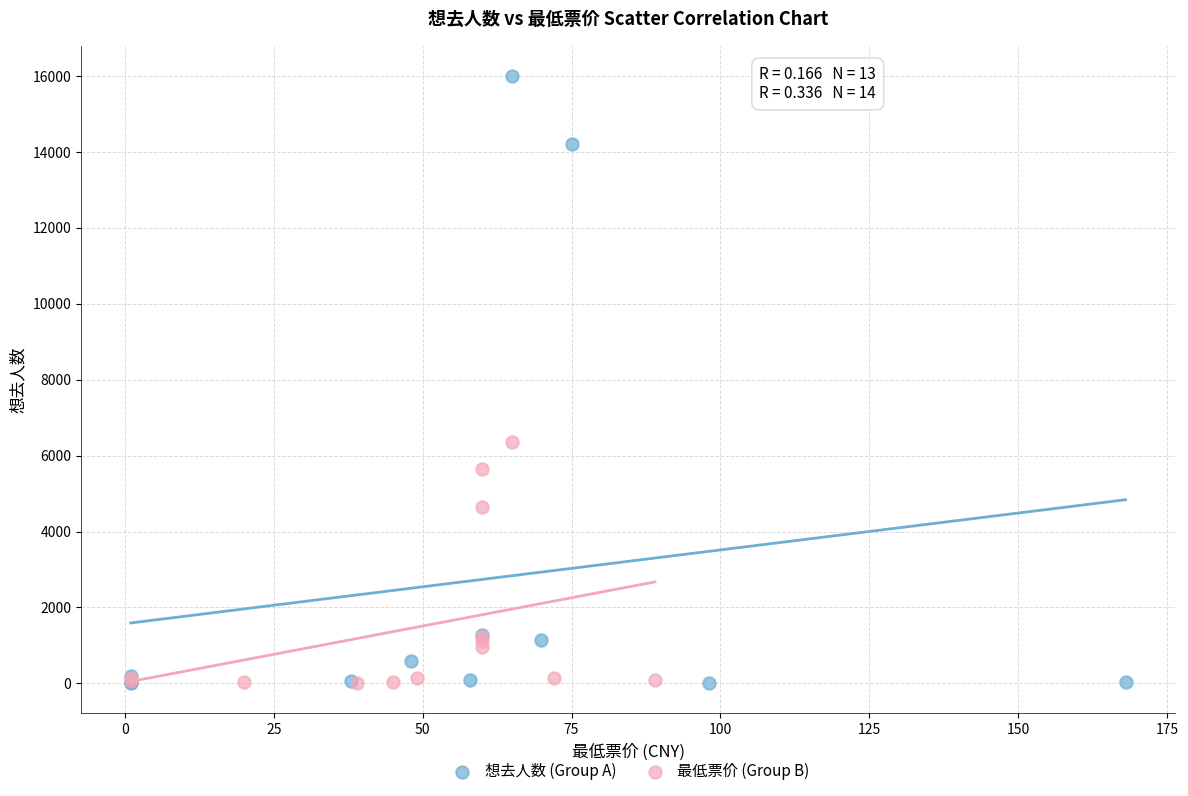

Which series has the widest spread of Y values?

想去人数 (Group A)